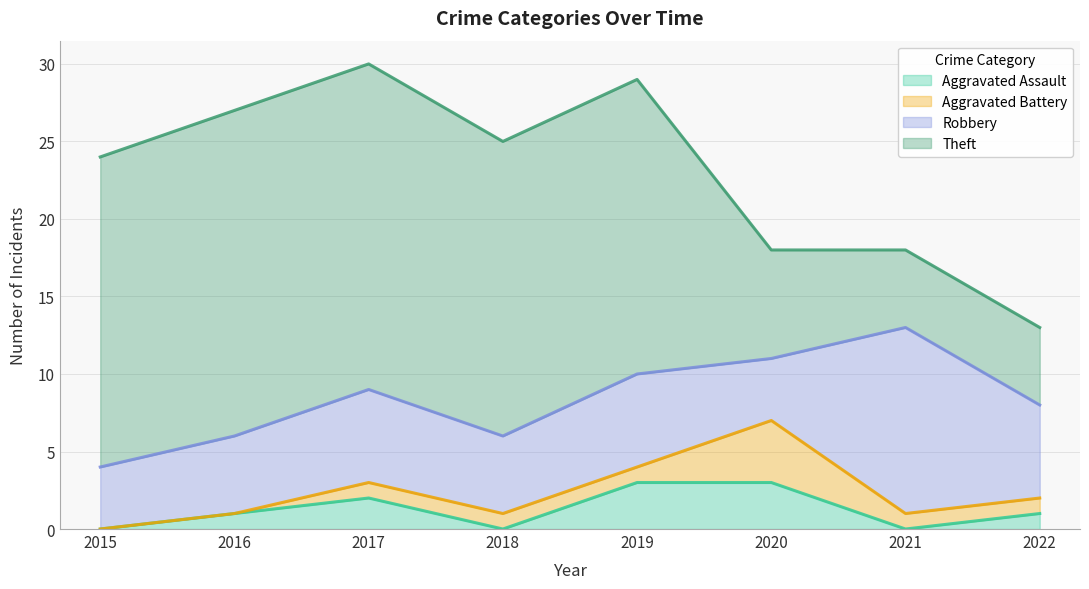

What is the sum of all Aggravated Assault values?

10